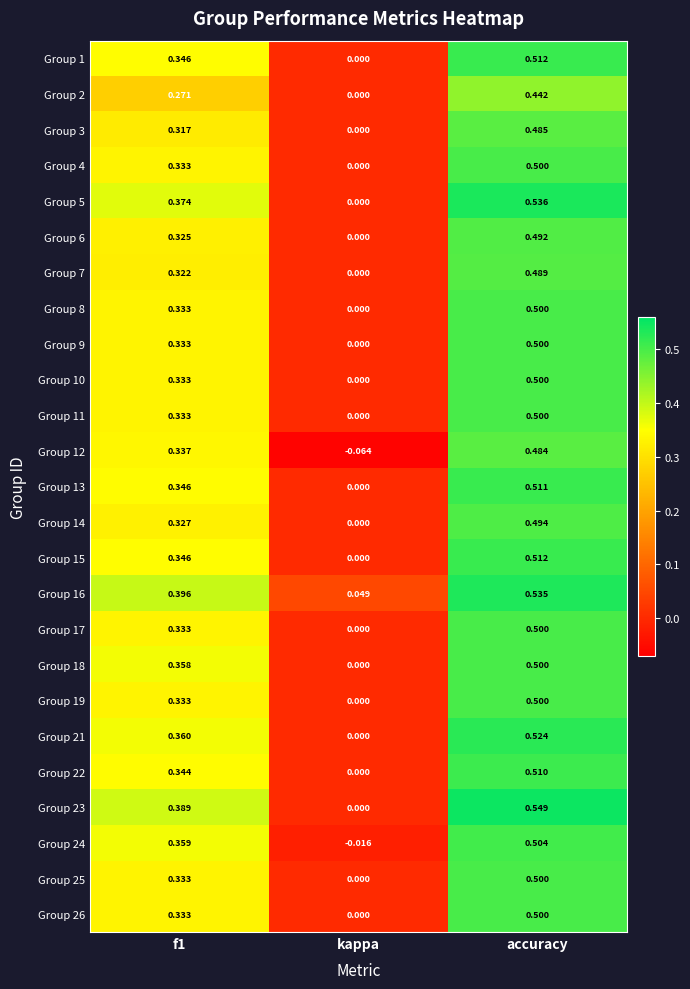

At which label does Group 17 reach its peak?

accuracy